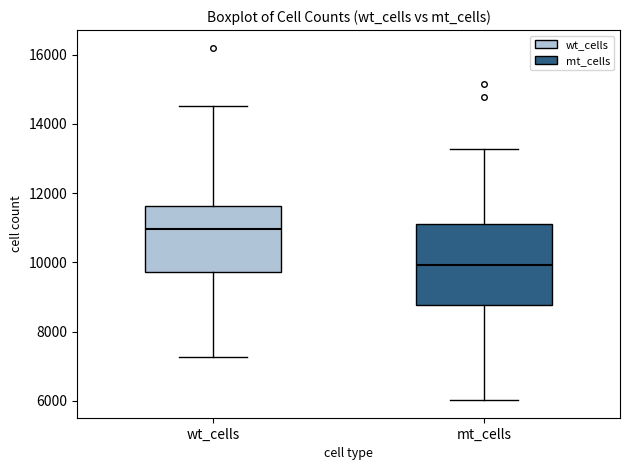

Which box's median line is the highest?

wt_cells